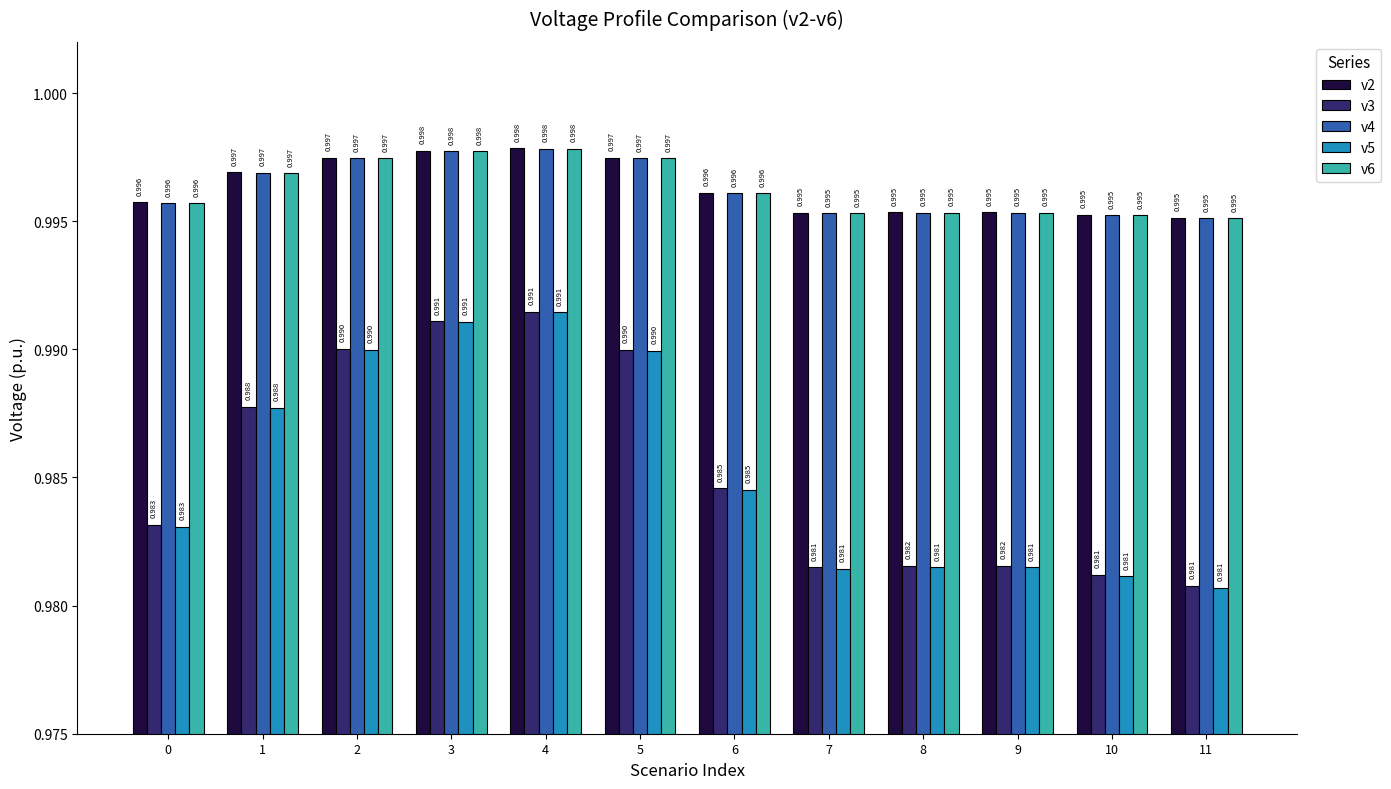

Is the value of v3 at 2 greater than the value of v6 at 1?

No